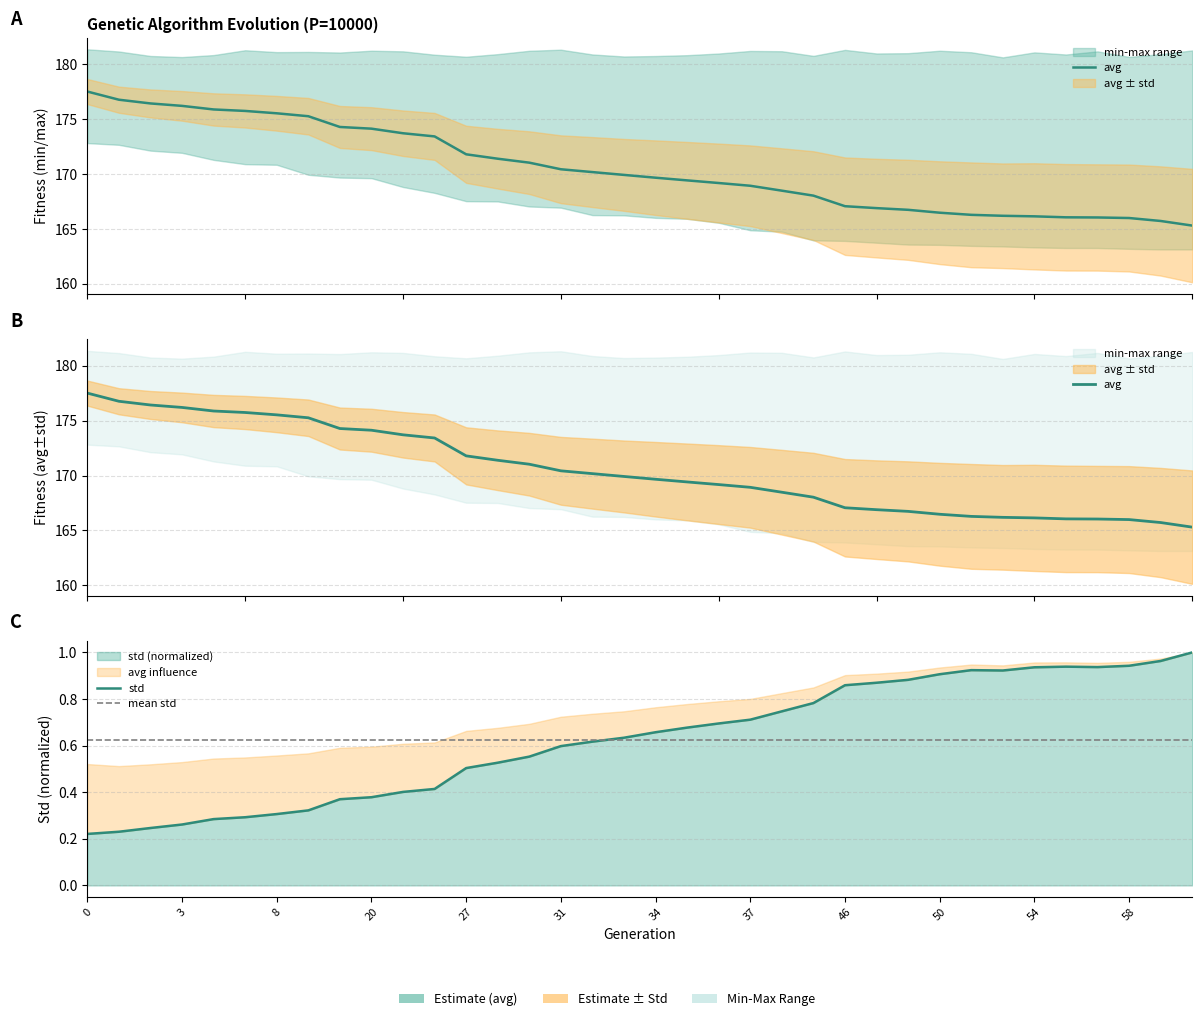

Which series has the largest range (max minus min)?

min